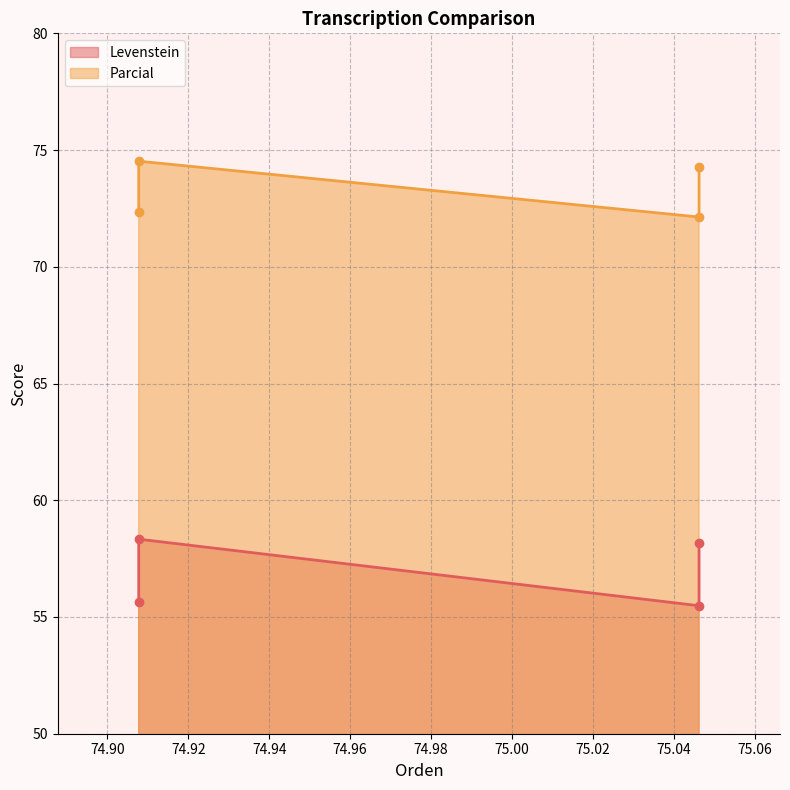

True or false: Levenstein and Parcial intersect in this chart.

False